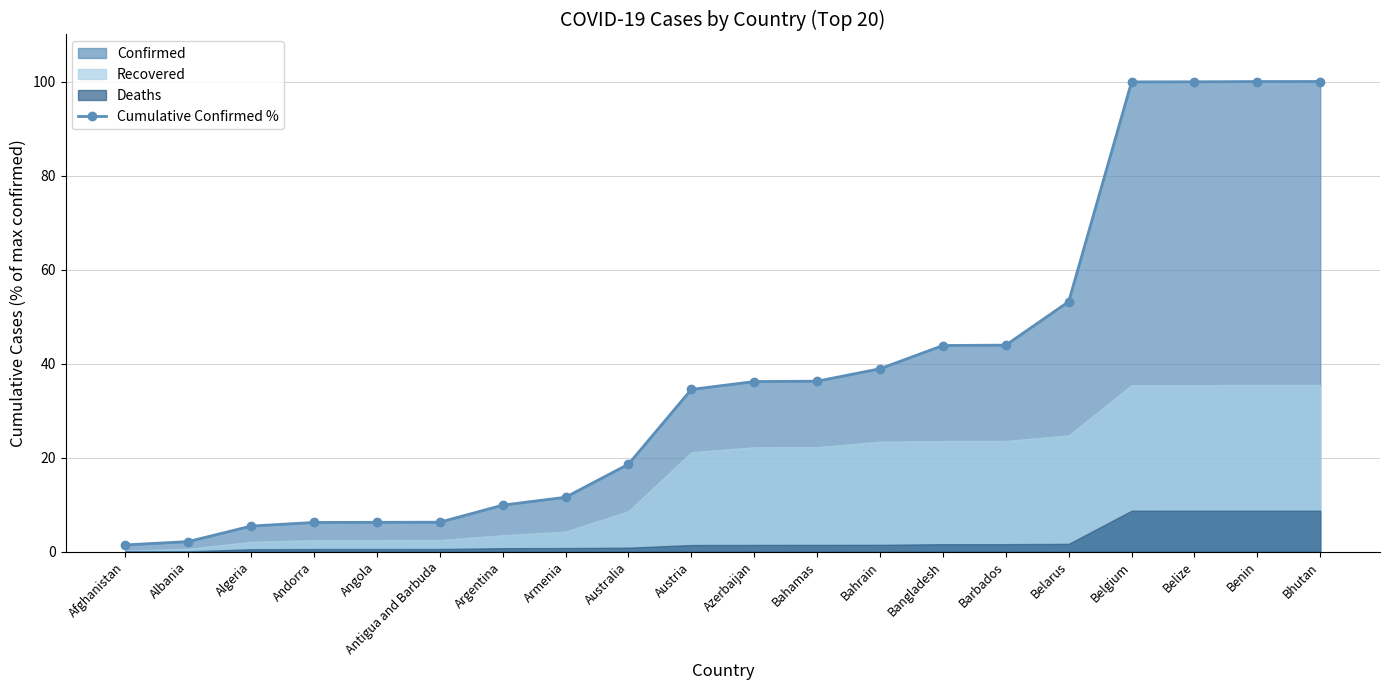

The value at Bahamas is 36.3. True or false?

True